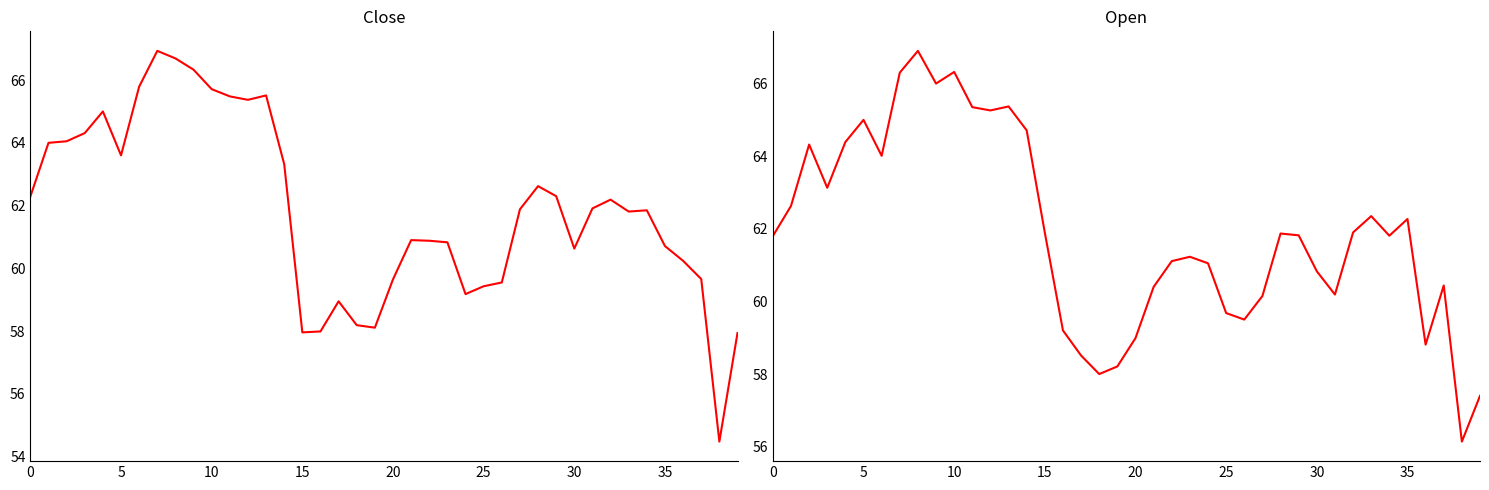

Which series changed the most between 11 and 37?

Close